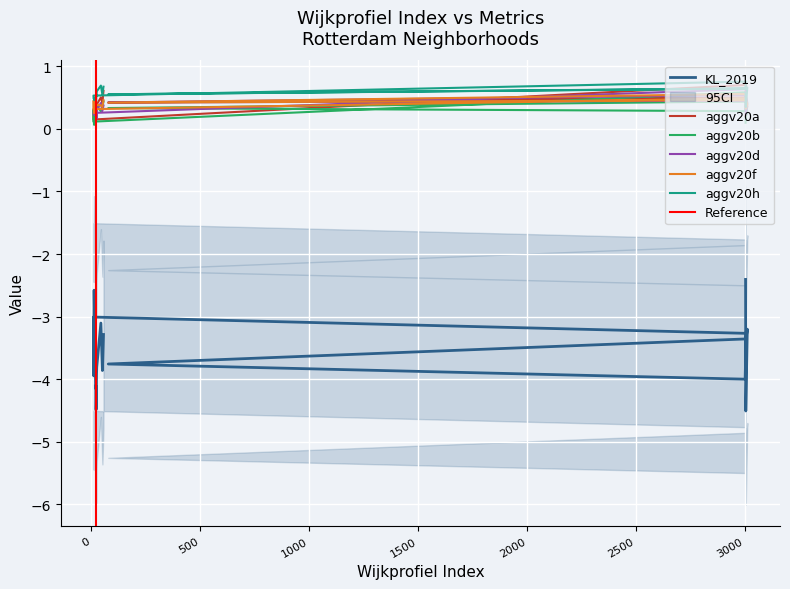

Which series has the largest total across all categories?

aggv20h